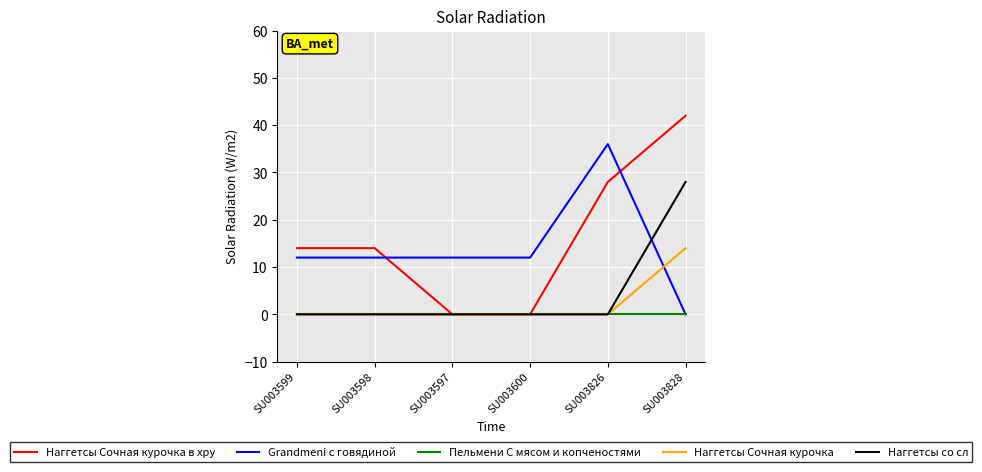

What is the sum of all Наггетсы Сочная курочка в хру values?

98